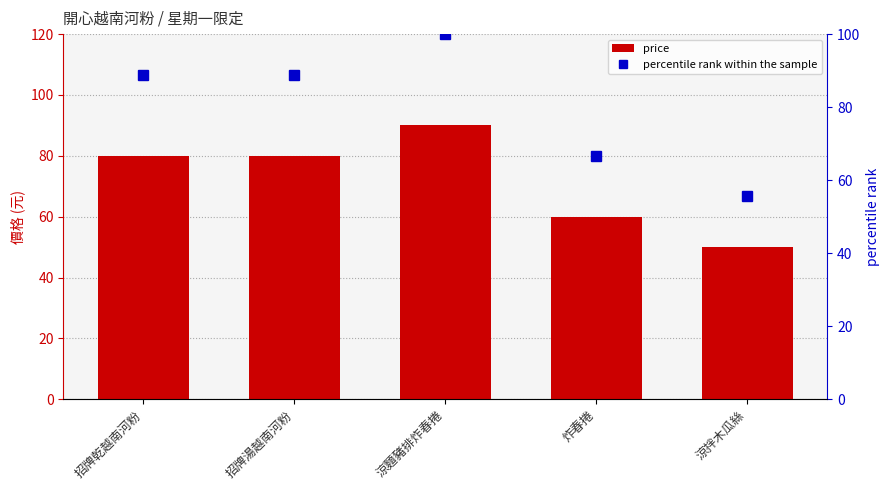

What are all the series names shown in the legend?

price, percentile rank within the sample